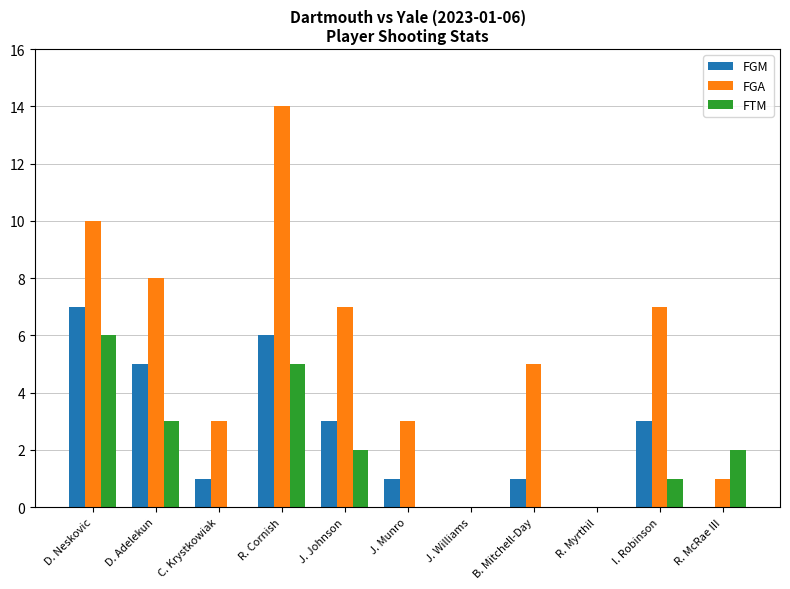

Which category has the highest value across all series?

R. Cornish